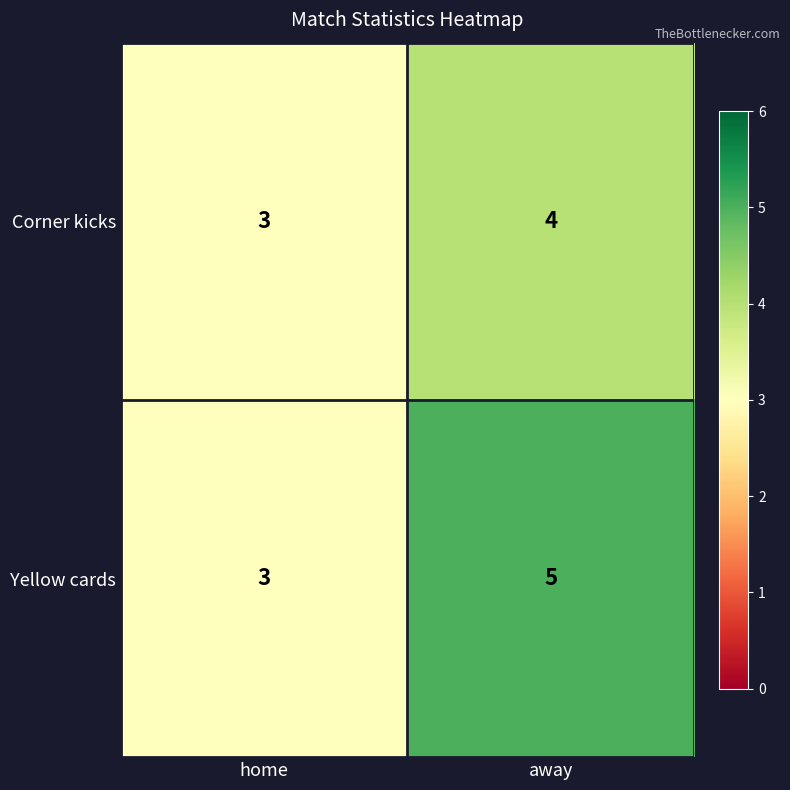

The value of Corner kicks at home is 1. True or false?

False